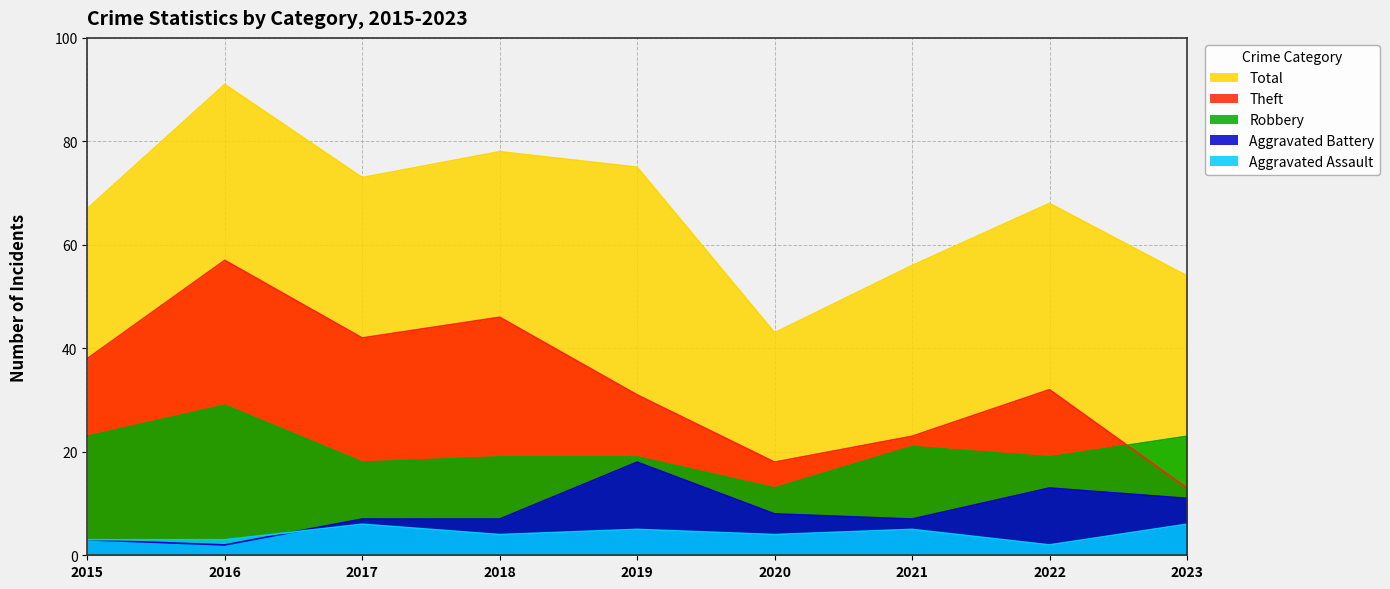

Rank the series by their maximum value, from highest to lowest.

Total, Theft, Robbery, Aggravated Battery, Aggravated Assault